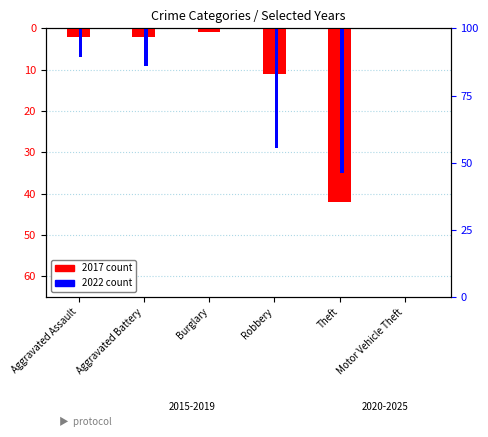

Reading left to right, extract all data points from this chart.

2017 count: Aggravated Assault=-2	Aggravated Battery=-2	Burglary=-1	Robbery=-11	Theft=-42	Motor Vehicle Theft=0
2022 count: Aggravated Assault=-7	Aggravated Battery=-9	Burglary=0	Robbery=-29	Theft=-35	Motor Vehicle Theft=0